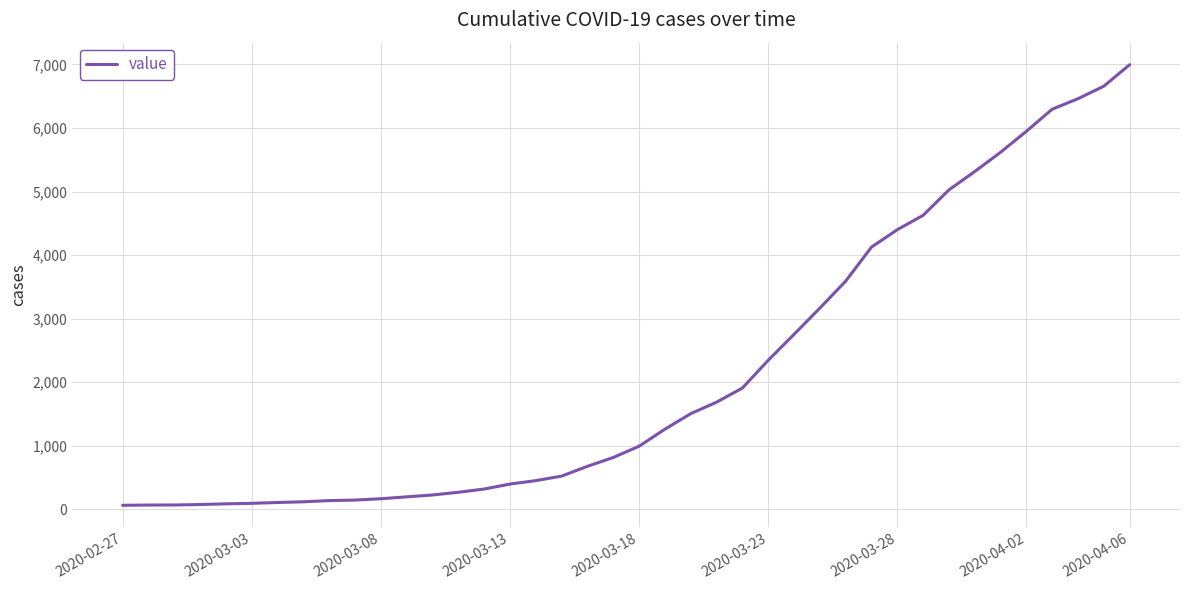

What is the greatest value displayed?

6995